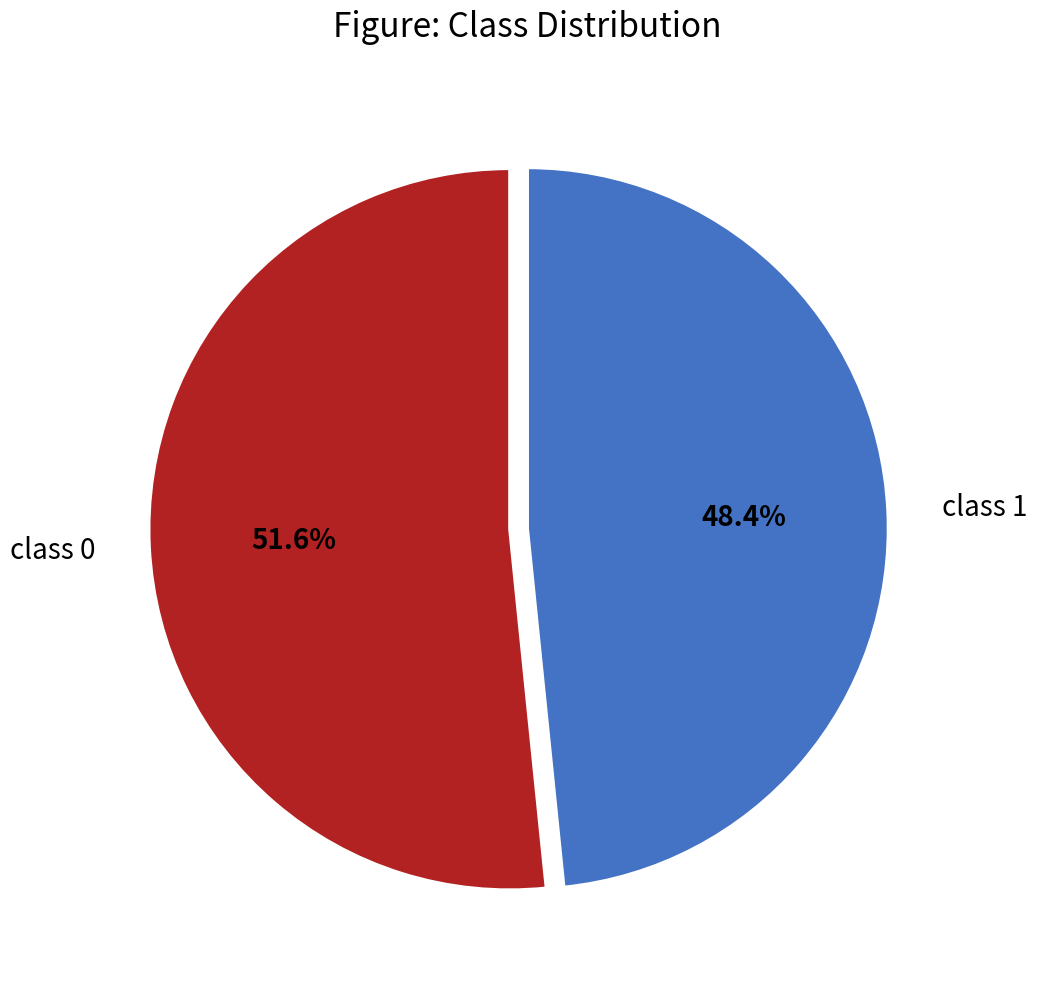

To the nearest percent, what is the difference between the largest and smallest slice percentages?

3%